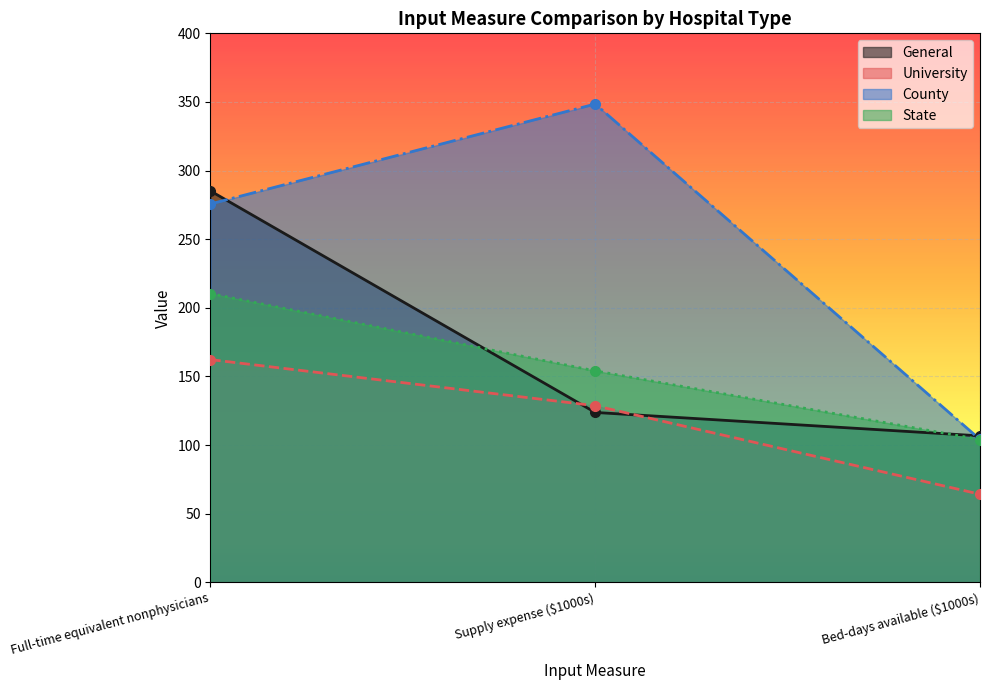

Reading left to right, list all the values displayed in this chart.

General: Full-time equivalent nonphysicians=285.2	Supply expense ($1000s)=123.8	Bed-days available ($1000s)=106.7
University: Full-time equivalent nonphysicians=162.3	Supply expense ($1000s)=128.7	Bed-days available ($1000s)=64.2
County: Full-time equivalent nonphysicians=275.7	Supply expense ($1000s)=348.5	Bed-days available ($1000s)=104.1
State: Full-time equivalent nonphysicians=210.4	Supply expense ($1000s)=154.1	Bed-days available ($1000s)=104.0